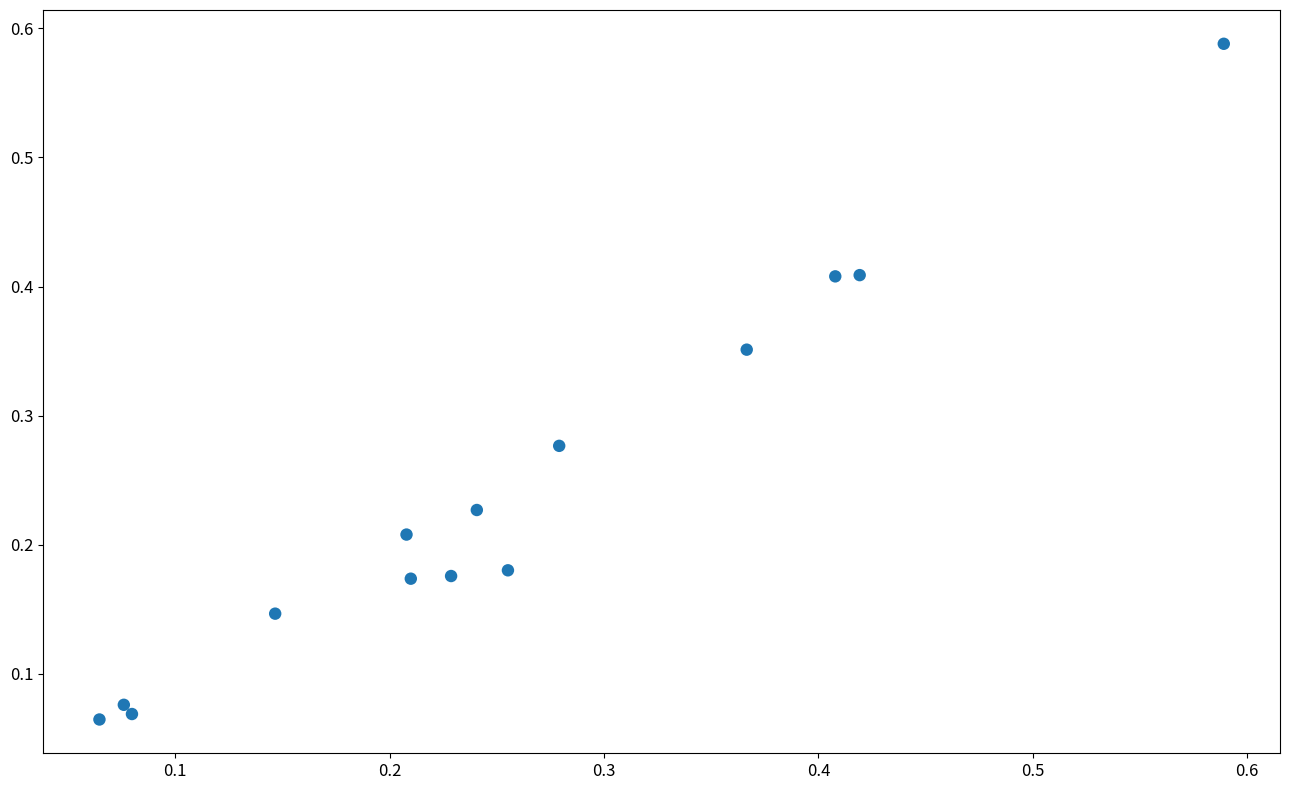

What is the range of X values (max minus min)?

0.5